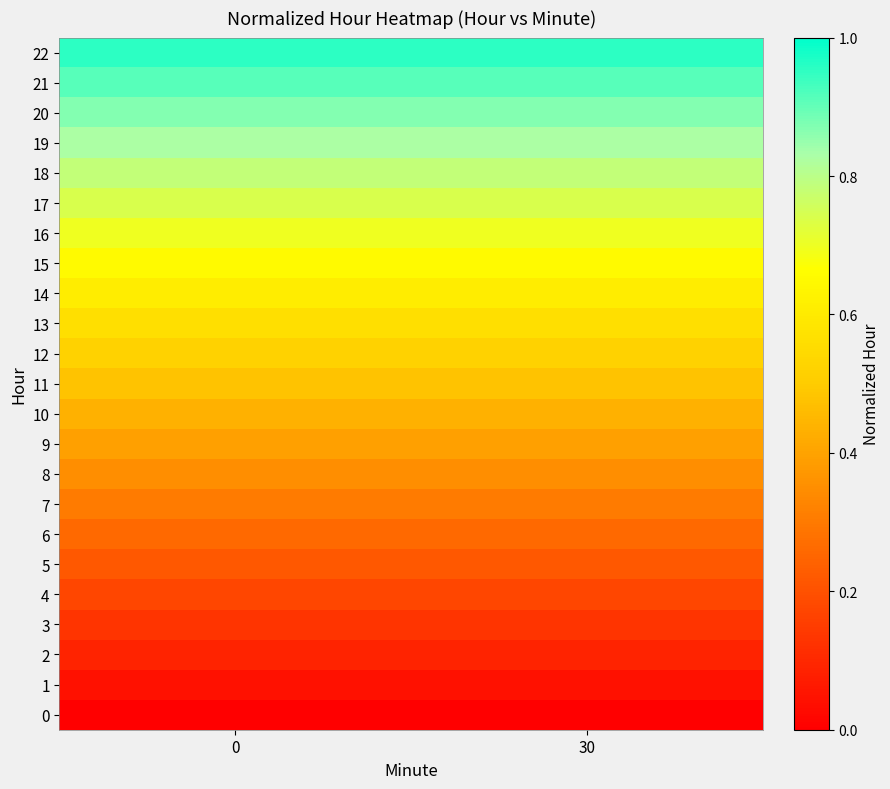

What is the total value across all series at 30?

11.0